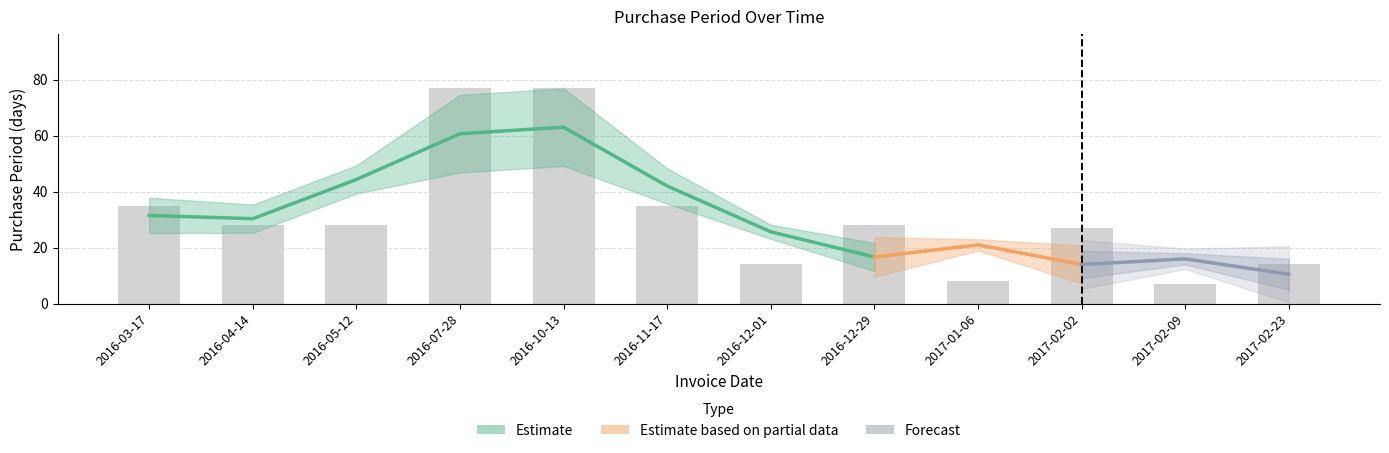

Does the chart contain stacked bars?

No